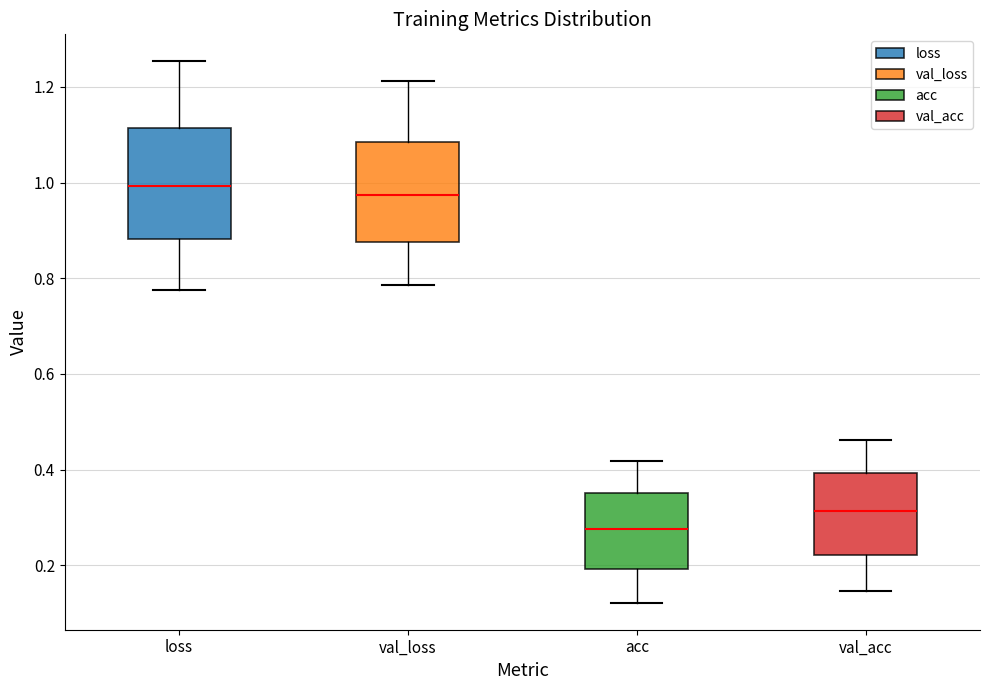

Reading left to right, transcribe this box plot: for each box, give where its median line is, the range the box spans, and where its two whiskers end, as read against the y-axis. The values are not printed on the chart, so give them approximately, as read against the axis.

loss: median 1.00, box 0.88 to 1.12, whiskers 0.78 to 1.26
val_loss: median 0.98, box 0.88 to 1.08, whiskers 0.78 to 1.22
acc: median 0.28, box 0.20 to 0.36, whiskers 0.12 to 0.42
val_acc: median 0.32, box 0.22 to 0.40, whiskers 0.14 to 0.46